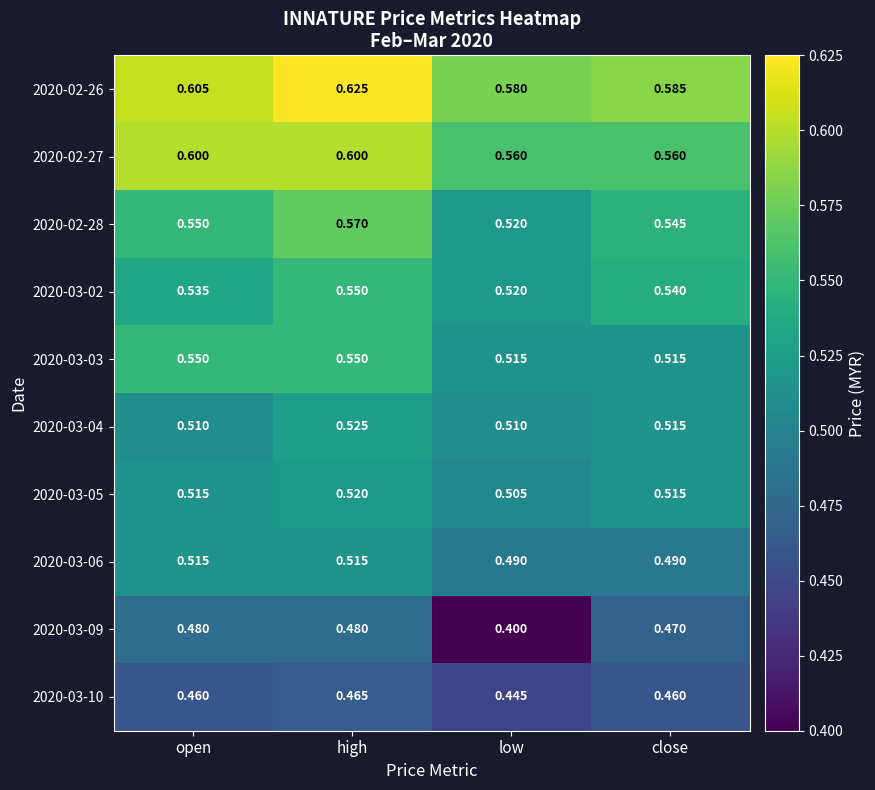

At which category is the sum across all series the highest?

high